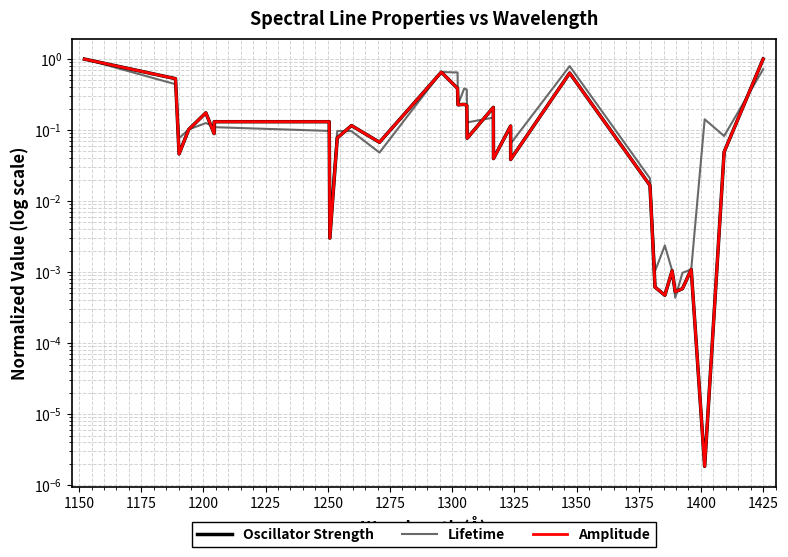

How many times do Amplitude and Lifetime cross each other?

13